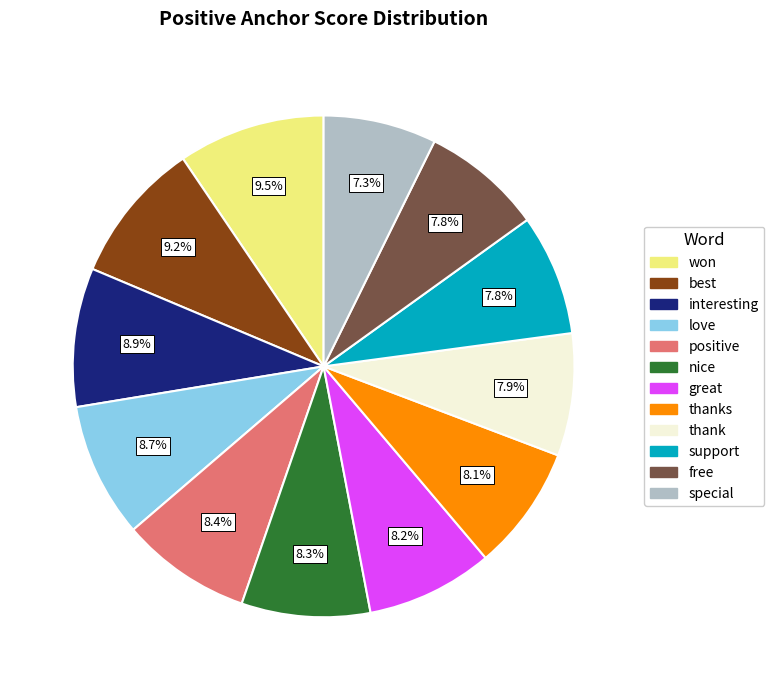

Does any single category account for the majority?

No